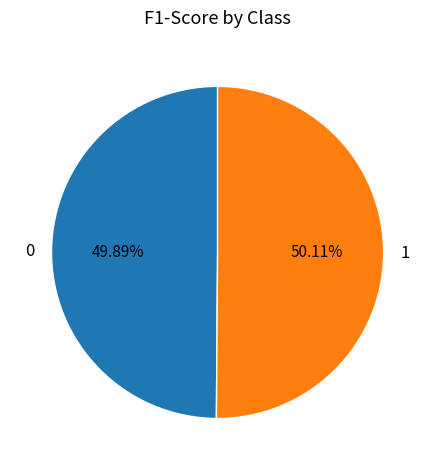

To the nearest percent, what percentage of the pie is 0?

50%